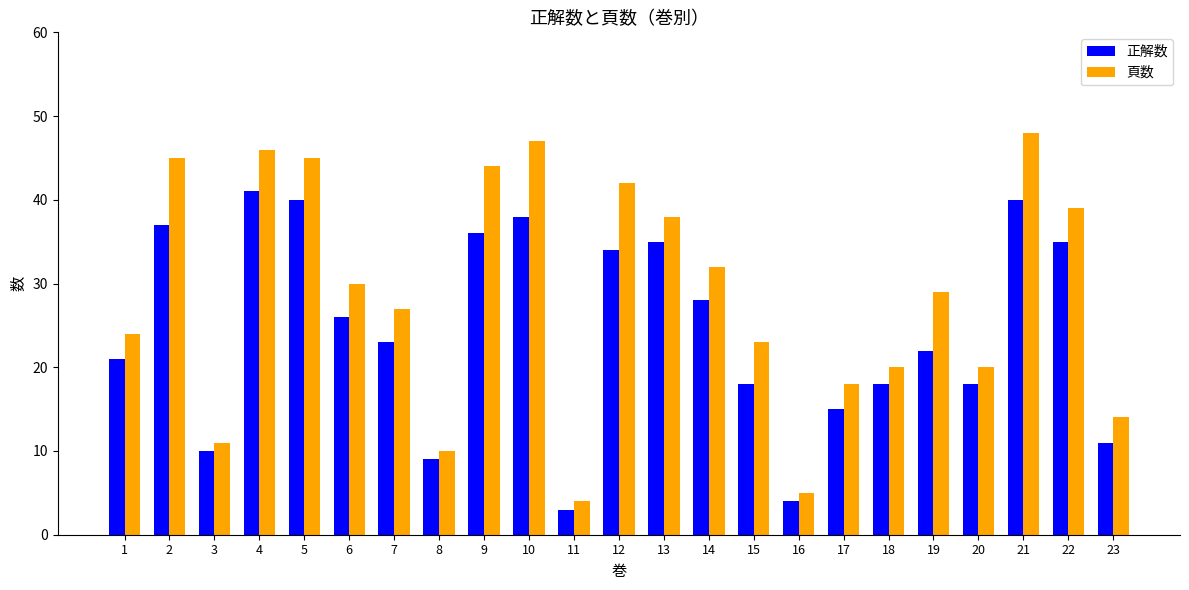

How many bars are there in total?

46